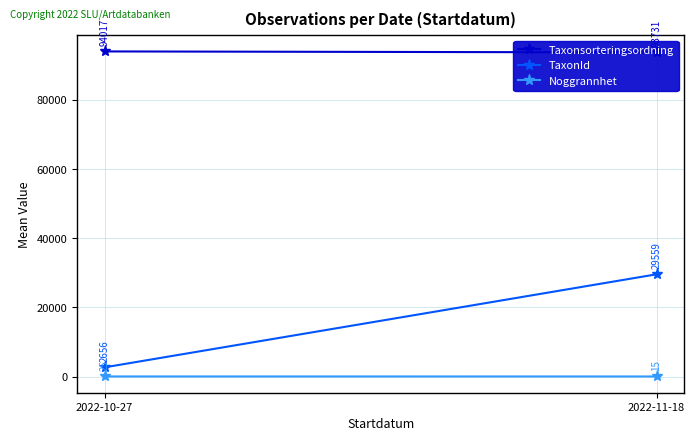

Between 2022-10-27 and 2022-11-18, which is larger?

2022-10-27